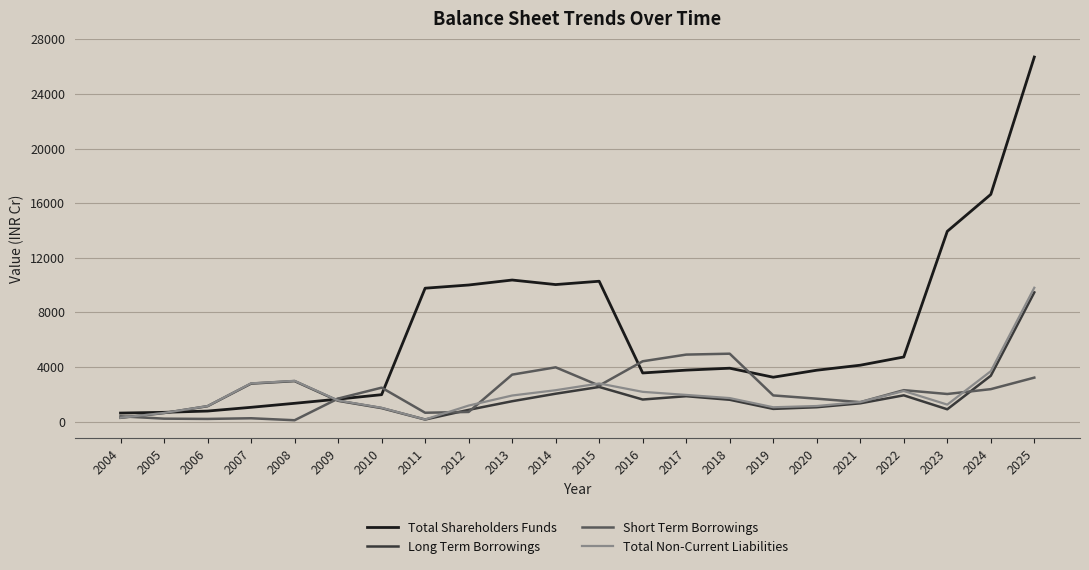

Does the chart have visible grid lines?

Yes